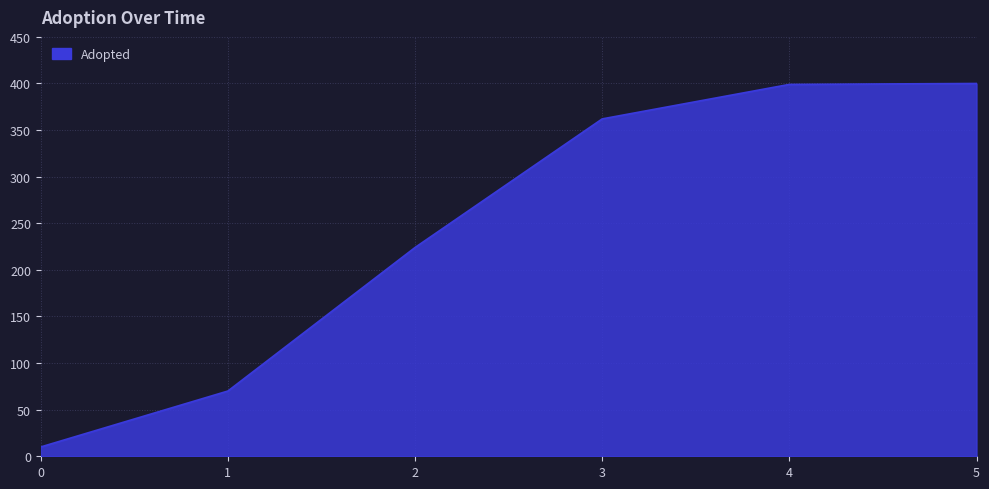

The value at 2 is 400. True or false?

False